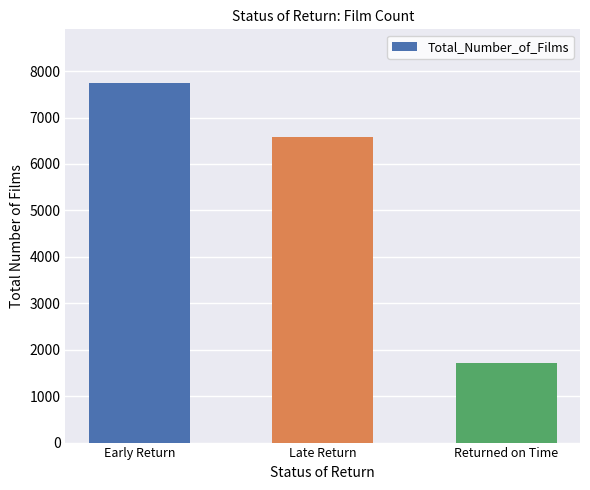

Rank the categories by value from highest to lowest.

Early Return, Late Return, Returned on Time